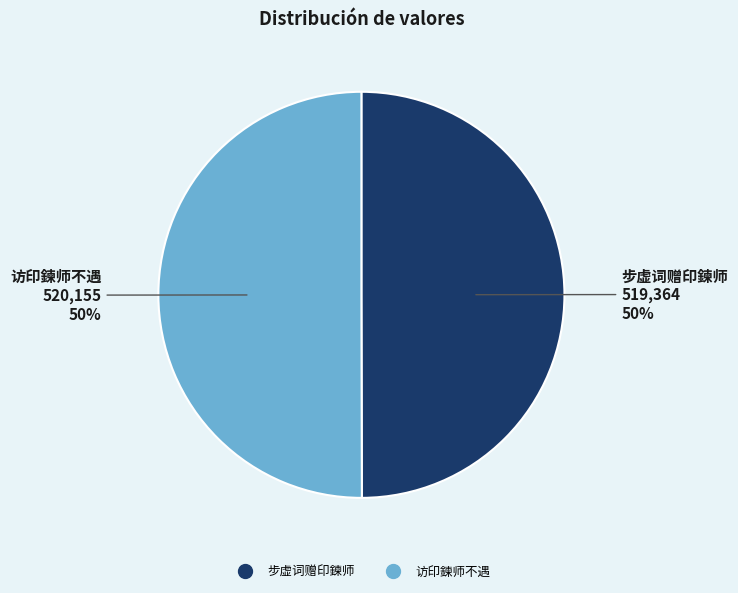

True or false: 步虚词赠印鍊师 accounts for 50% of the total.

True